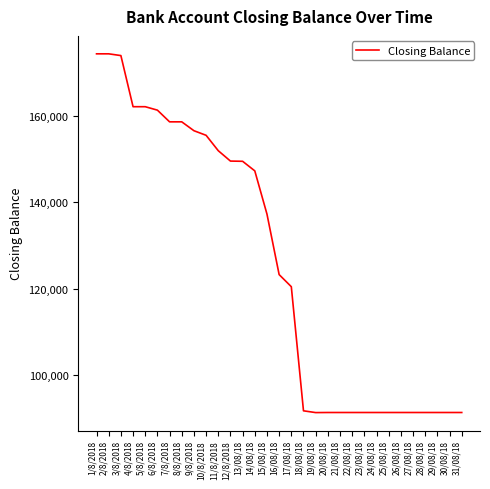

At which label is the value closest to 132827?

15/08/18